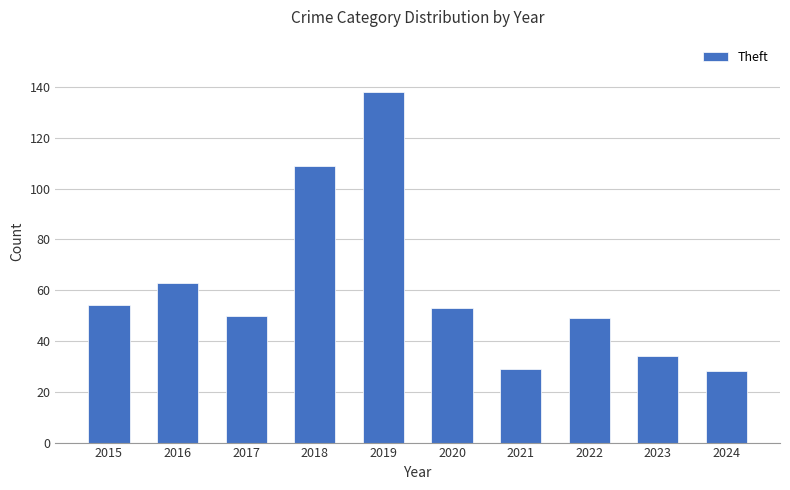

Which label corresponds to the largest value in the chart?

2019